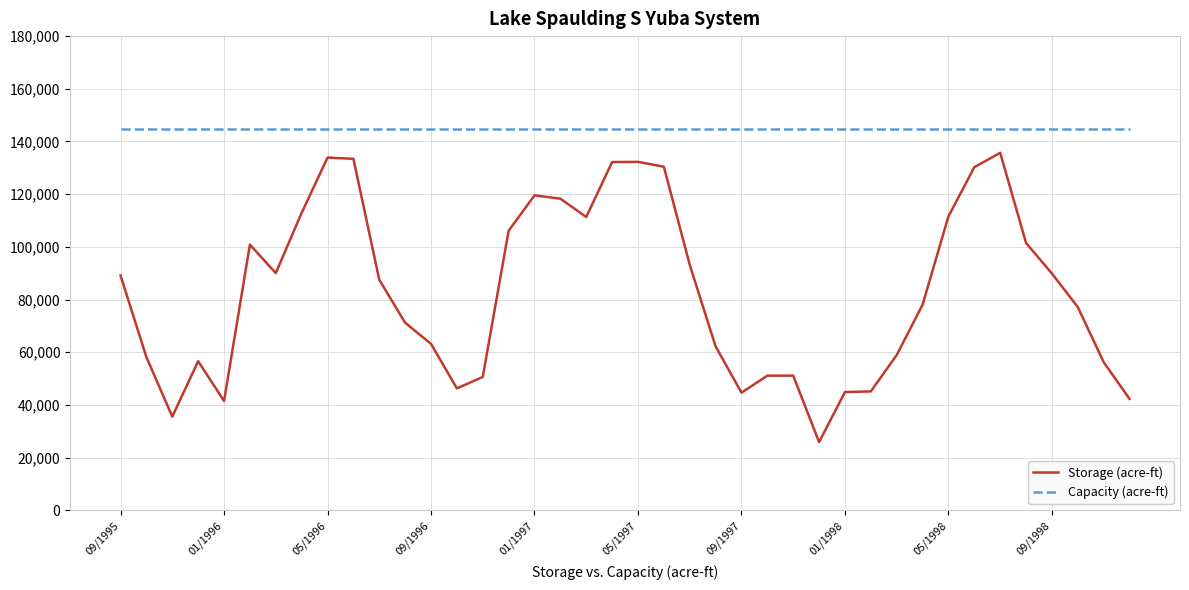

True or false: Capacity (acre-ft) and Storage (acre-ft) intersect in this chart.

False